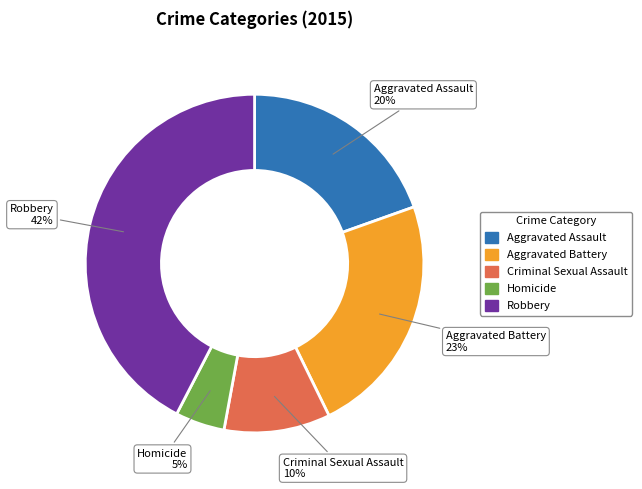

The Robbery slice represents 49% of the pie. True or false?

False